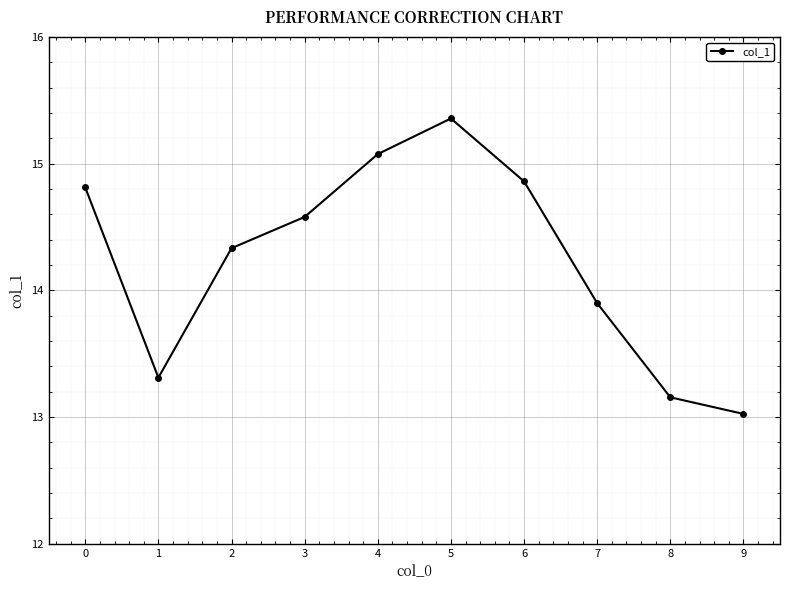

Is it true that the value at 1 is 20.2?

False